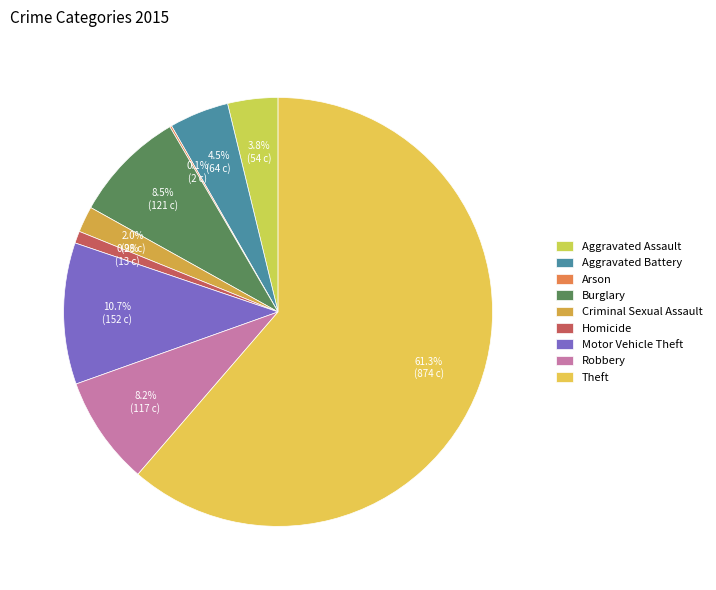

The Aggravated Battery slice represents 1% of the pie. True or false?

False